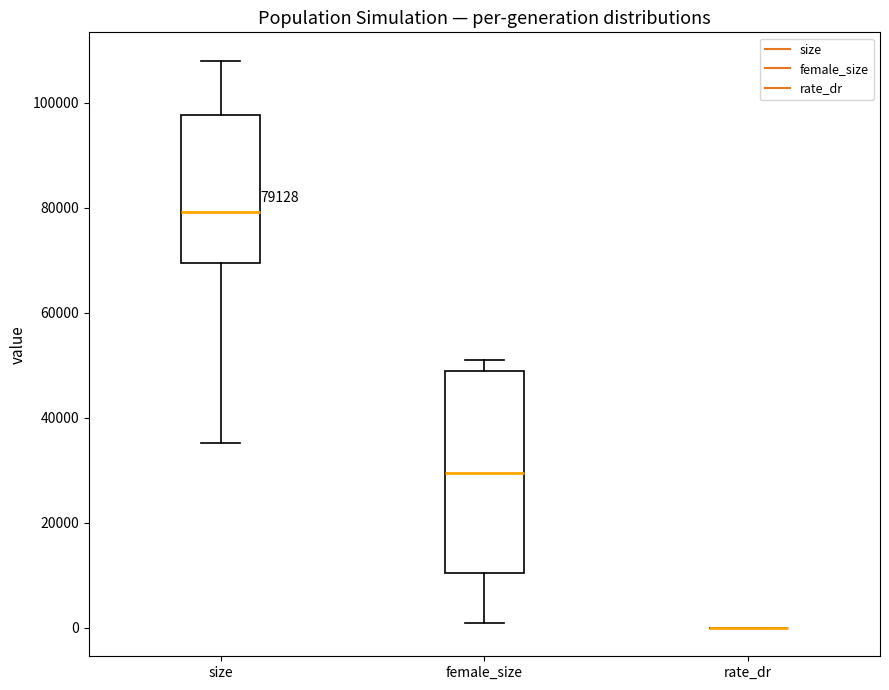

Which box is the tallest, from its lower edge to its upper edge?

female_size